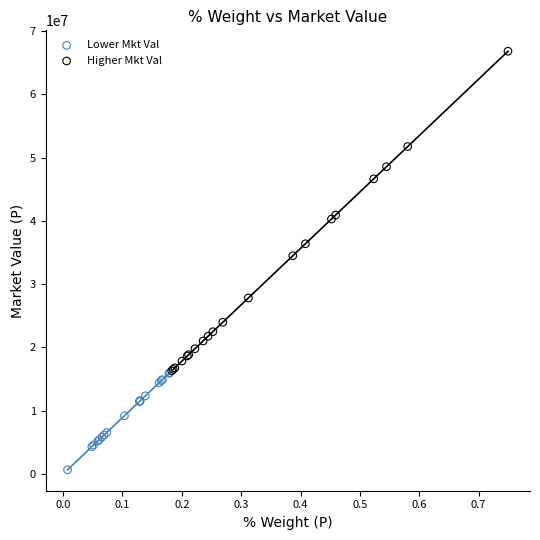

Which series reaches the minimum Y coordinate?

Lower Mkt Val